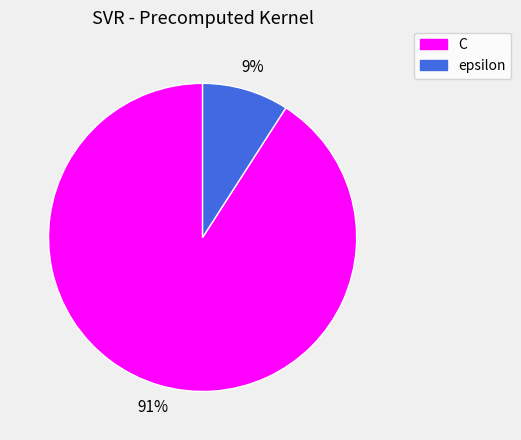

Rank the categories by value from highest to lowest.

C, epsilon